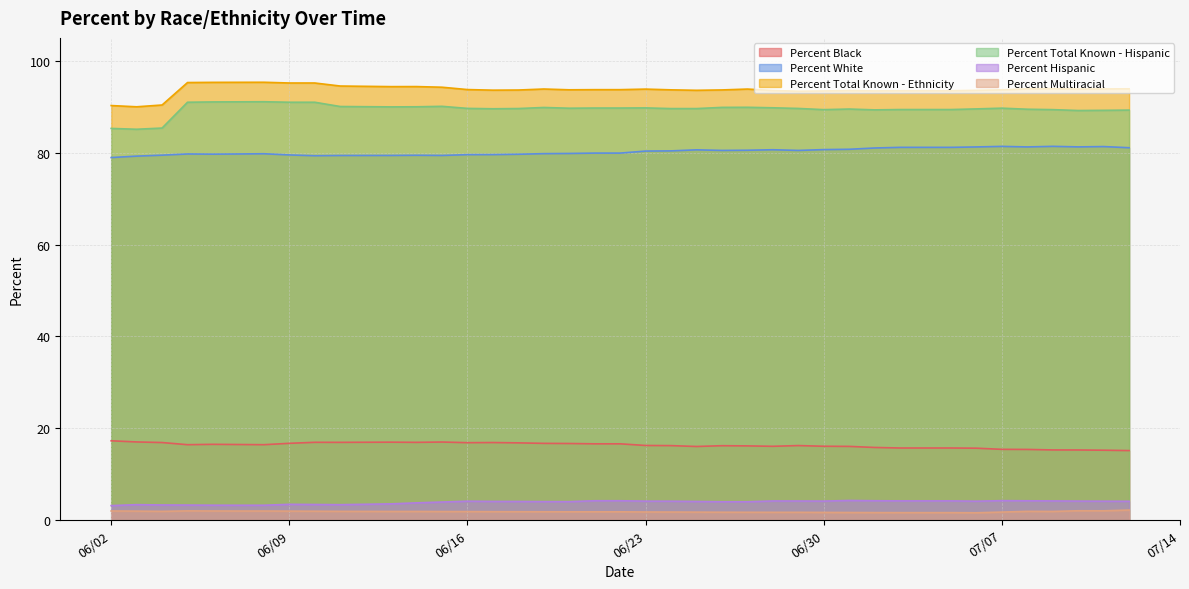

True or false: Percent White and Percent Hispanic intersect in this chart.

False